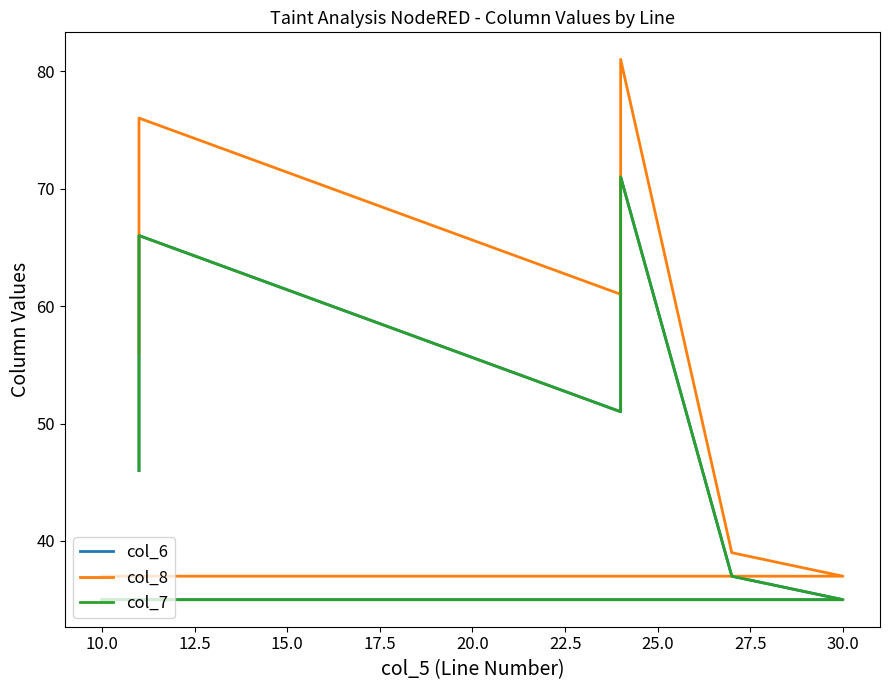

The col_6 series shows 35 at 30.0. True or false?

True